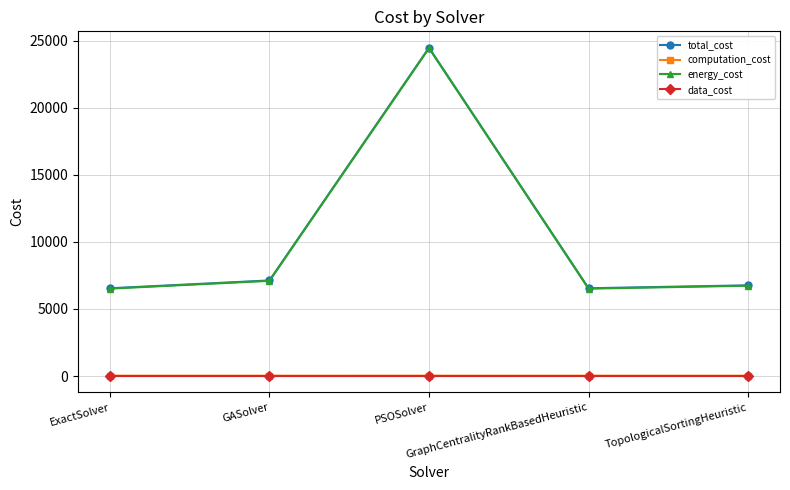

Which series has the largest range (max minus min)?

total_cost